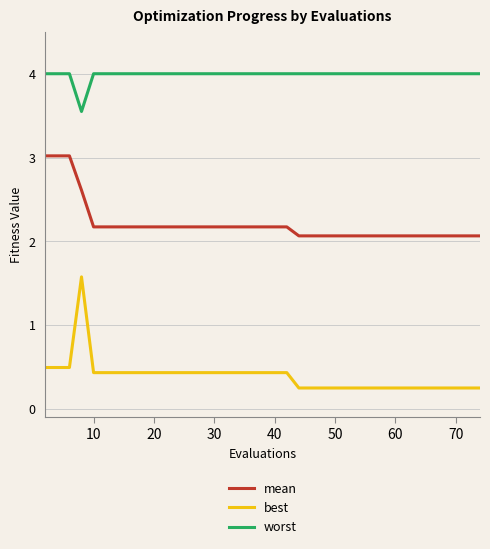

What are all the series names shown in the legend?

mean, best, worst